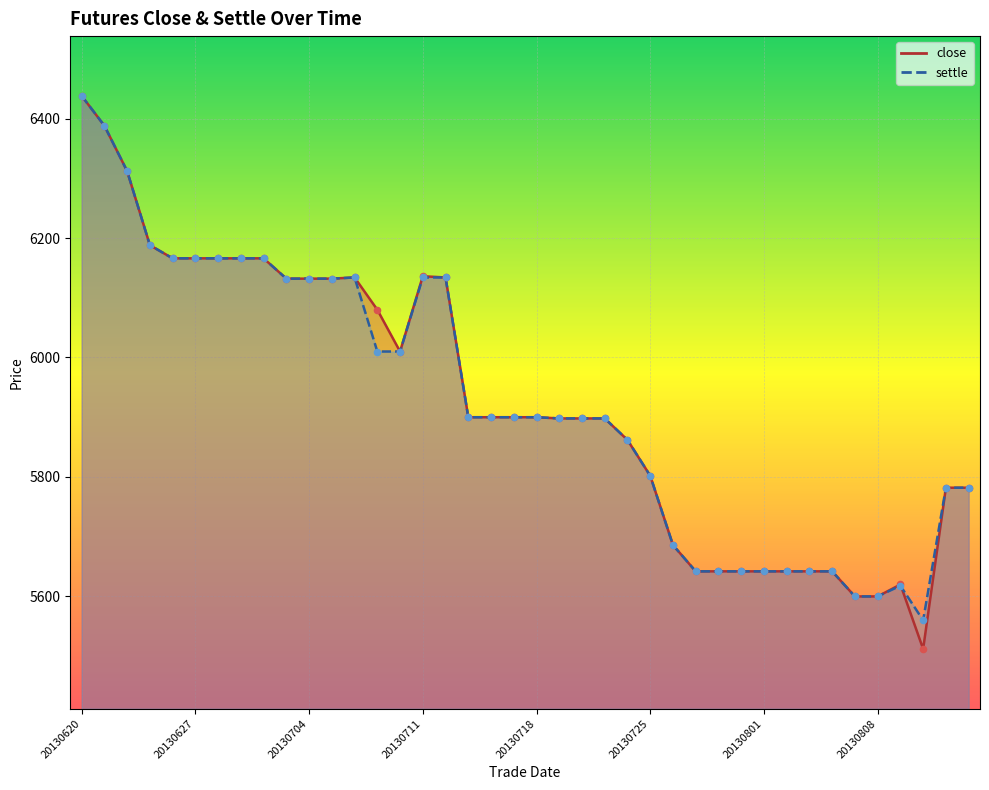

At which category is the sum across all series the highest?

20130620